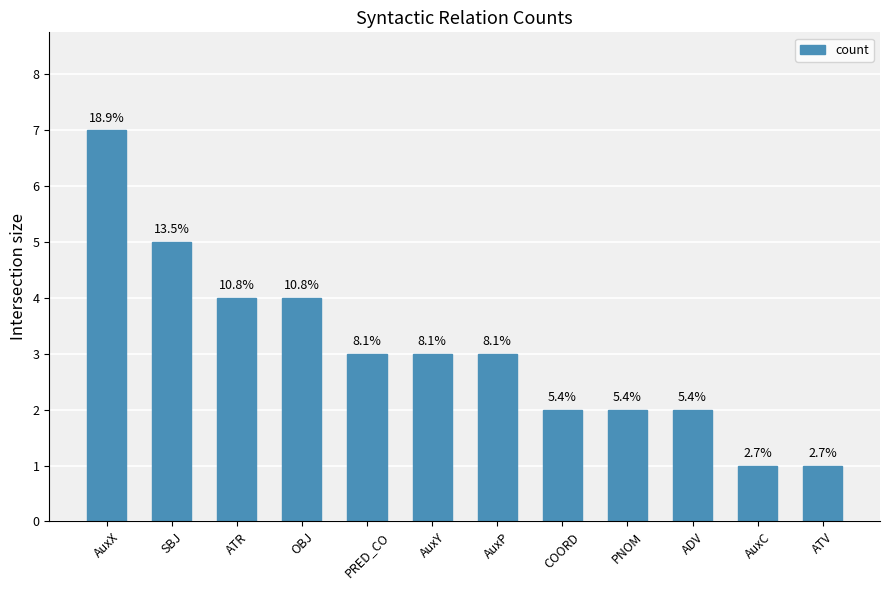

Does the chart contain any negative values?

No